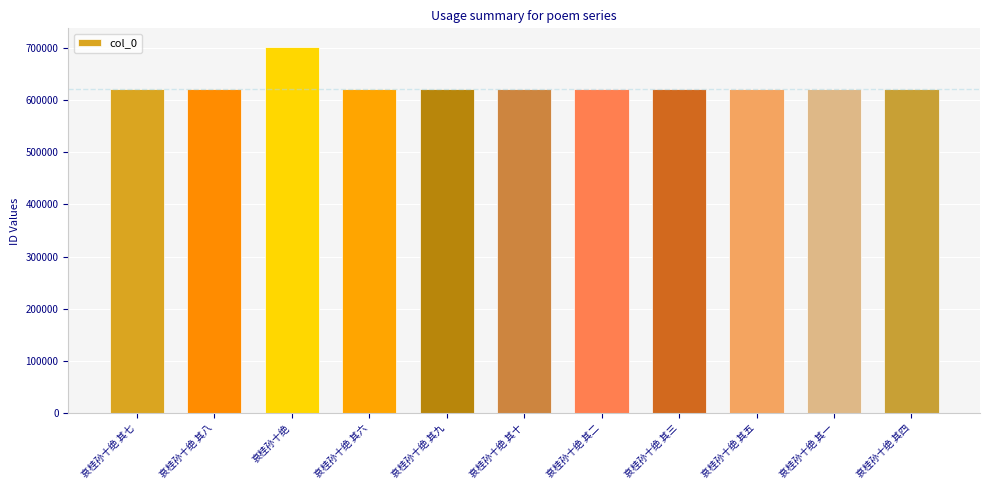

What is the change in value from 哀桂孙十绝 其二 to 哀桂孙十绝 其三?

+1